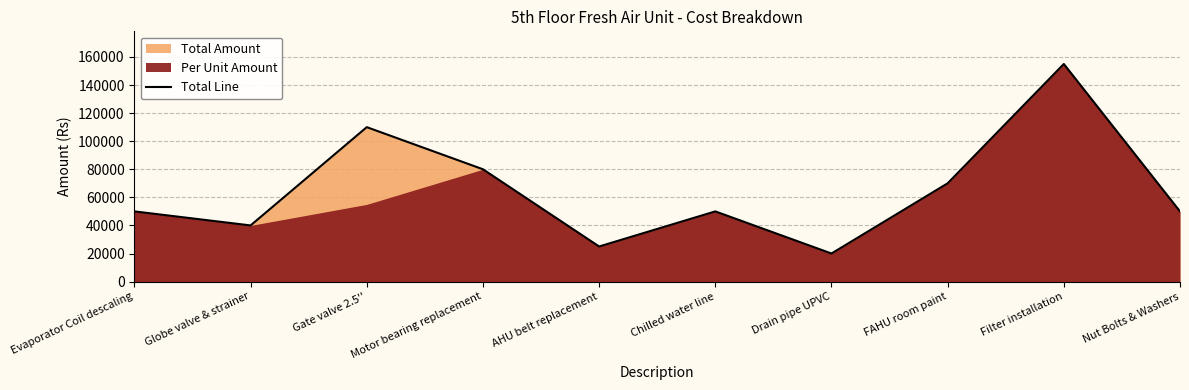

At which label is Total Line closest to 87500?

Motor bearing replacement